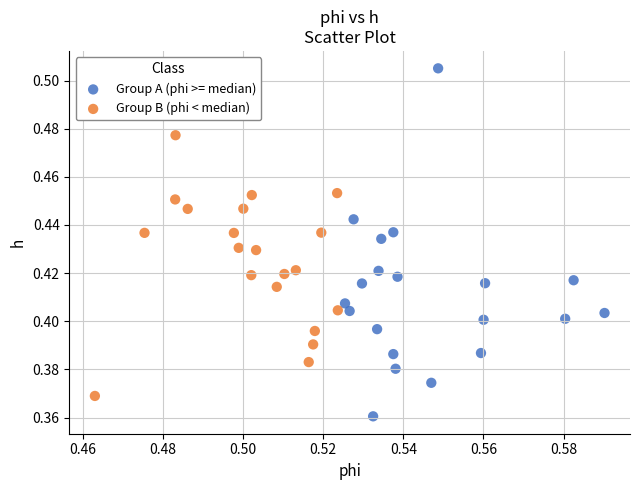

Which series has the widest spread of Y values?

Group A (phi >= median)